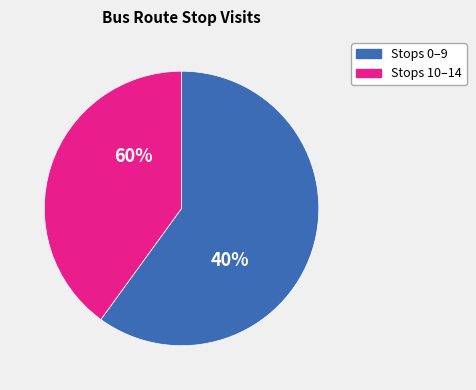

To the nearest percent, what is the combined percentage of Stop 11 and Stop 13?

16%